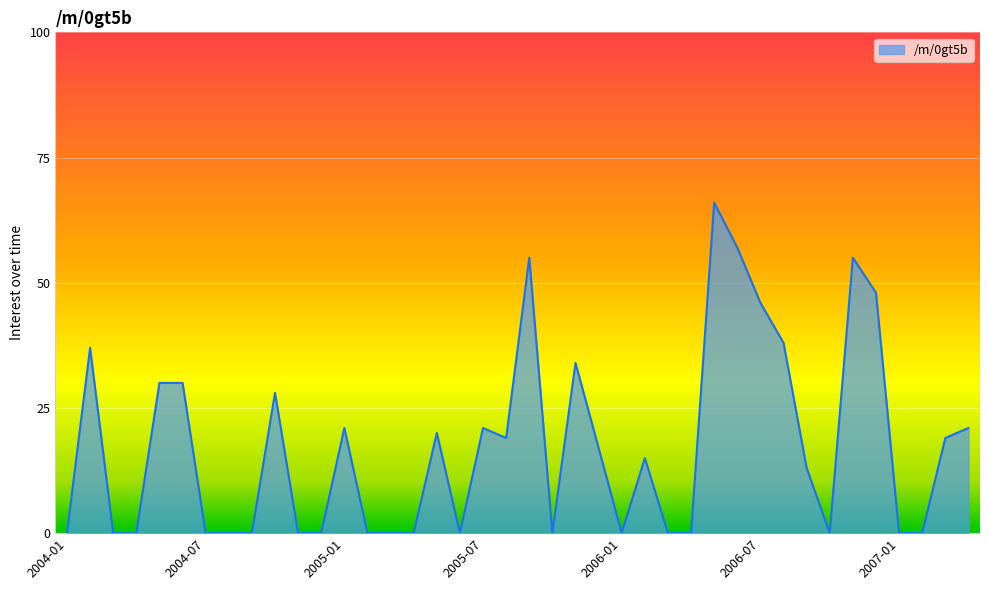

What is the difference between the maximum and minimum values?

66